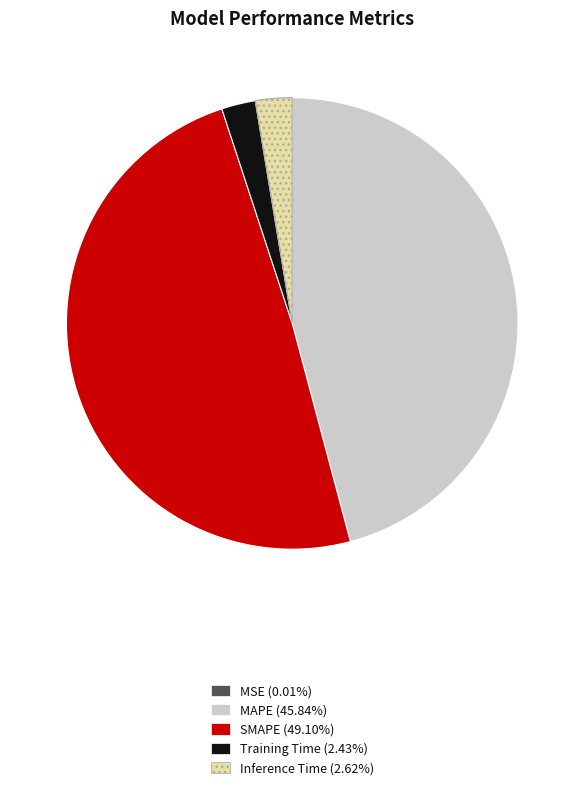

Does Training Time account for over 50% of the chart?

No